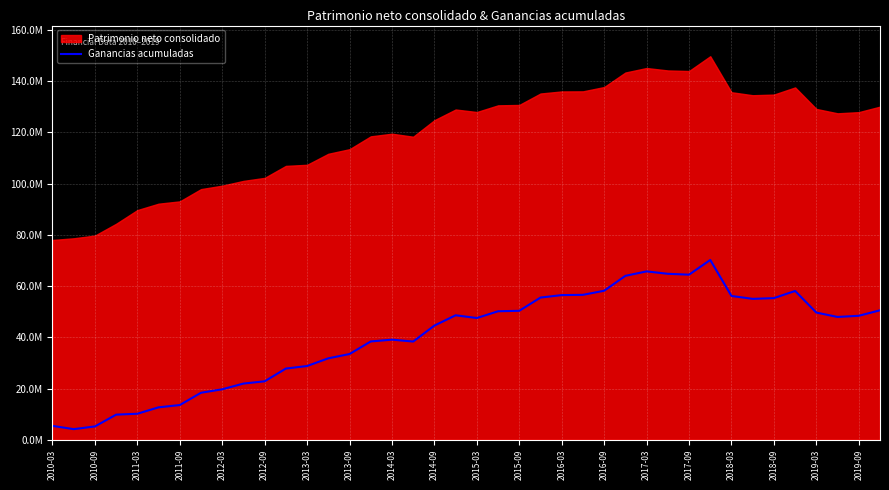

Count the number of categories in the chart.

40